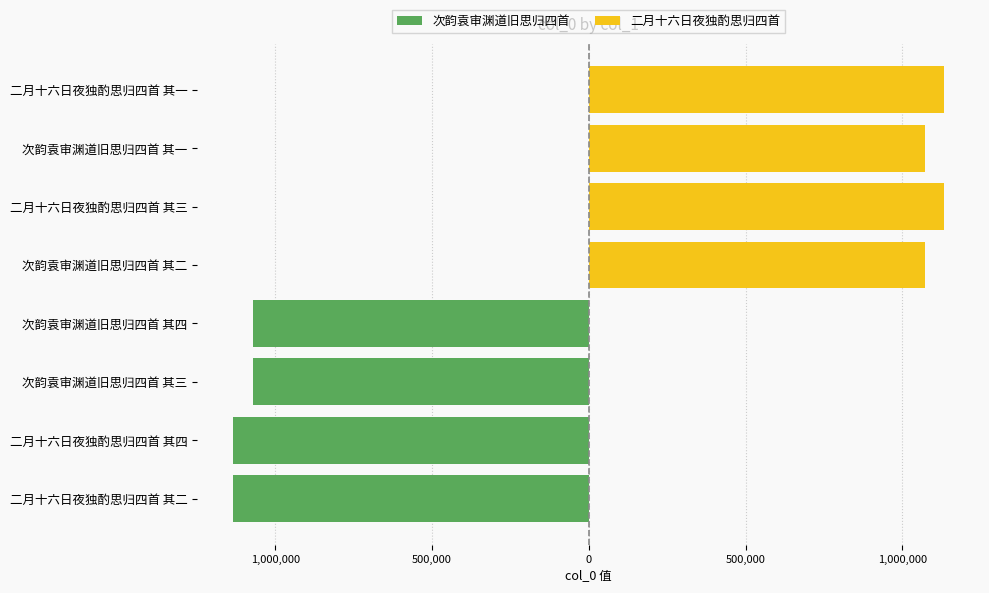

Does the chart contain any negative values?

Yes